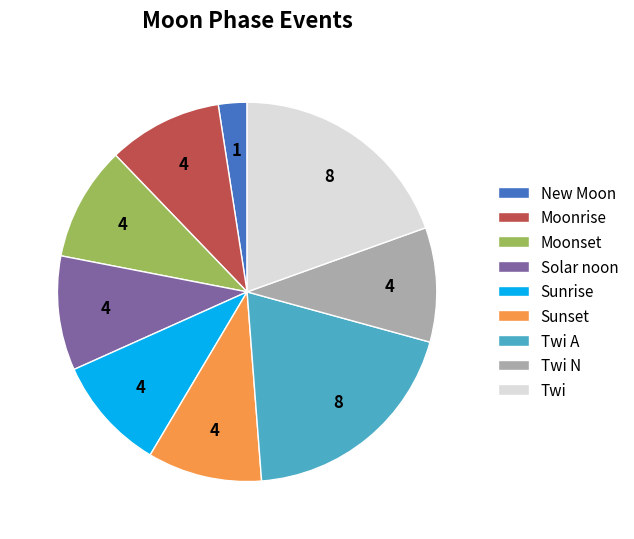

Is the sum of New Moon and Solar noon greater than half?

No